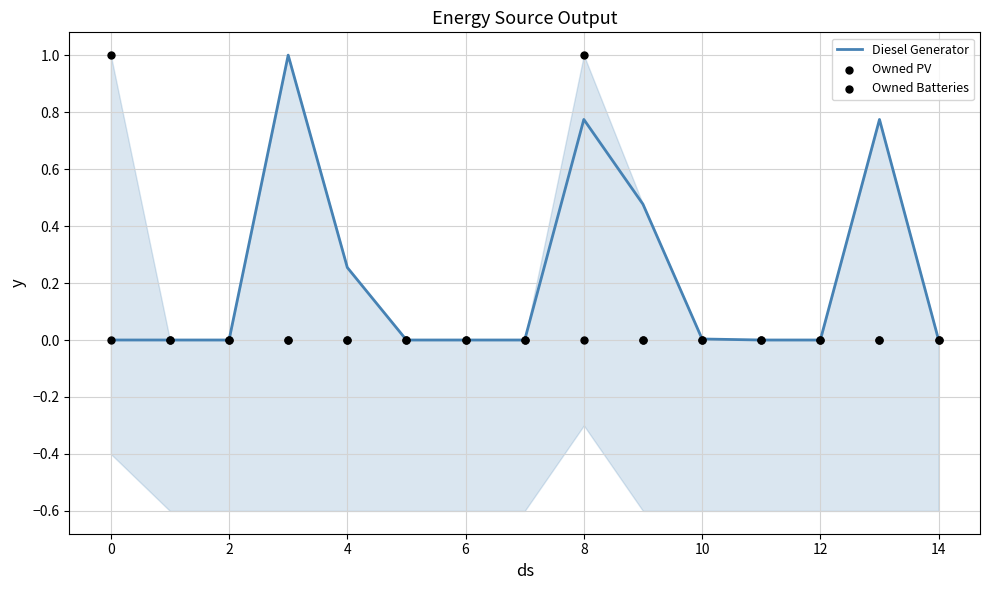

At how many categories does at least one series exceed 0?

7